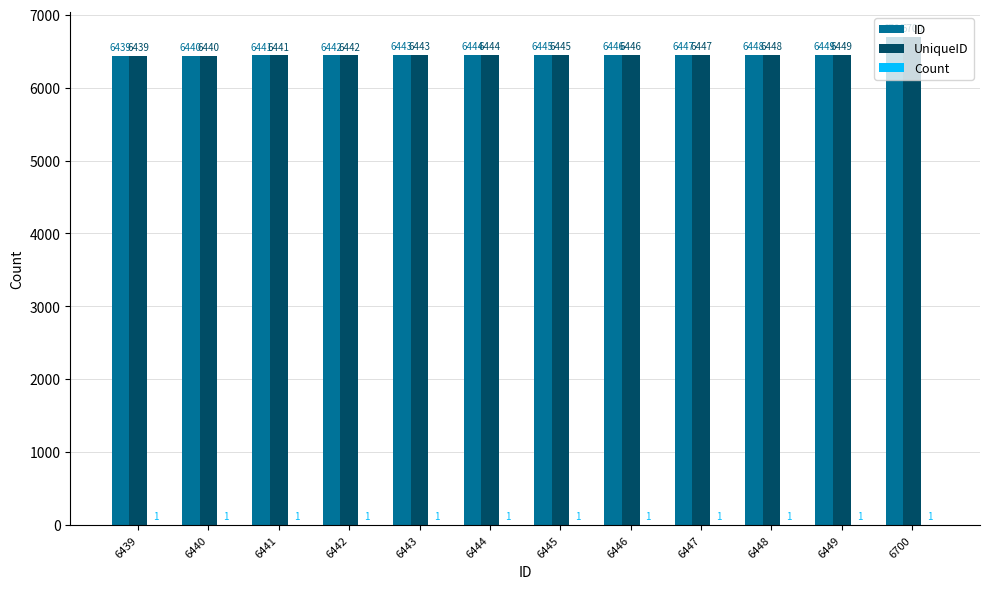

What value does the UniqueID series have at 6443, to the nearest 5?

6445